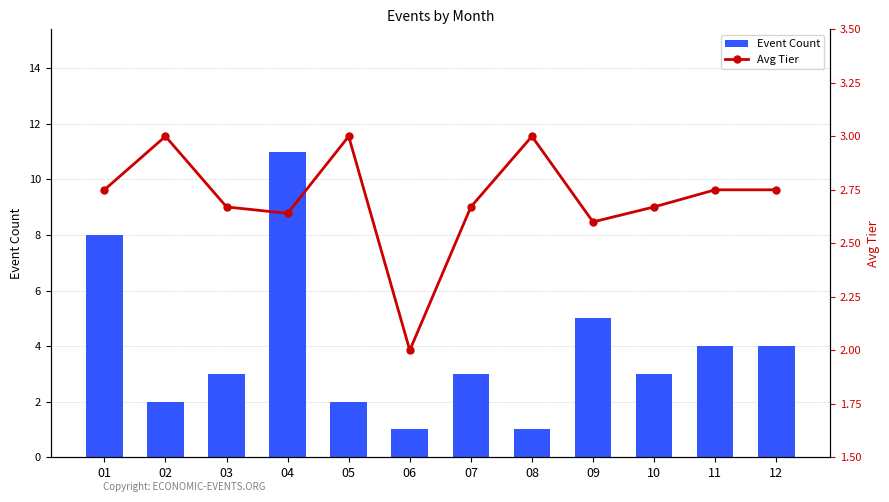

What is the value of the Event Count bar at the 4th from the left?

11